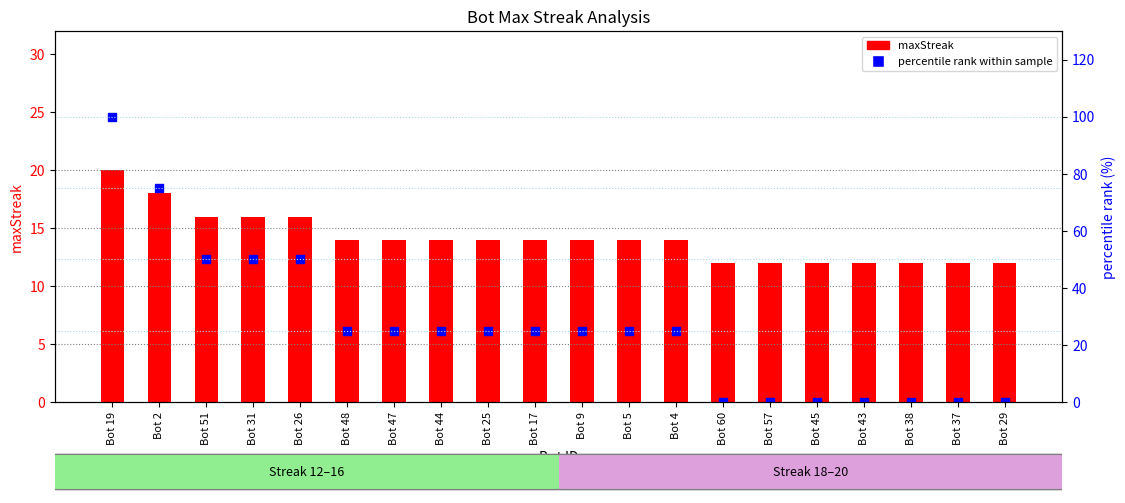

Which series reaches the minimum Y coordinate?

percentile rank within sample